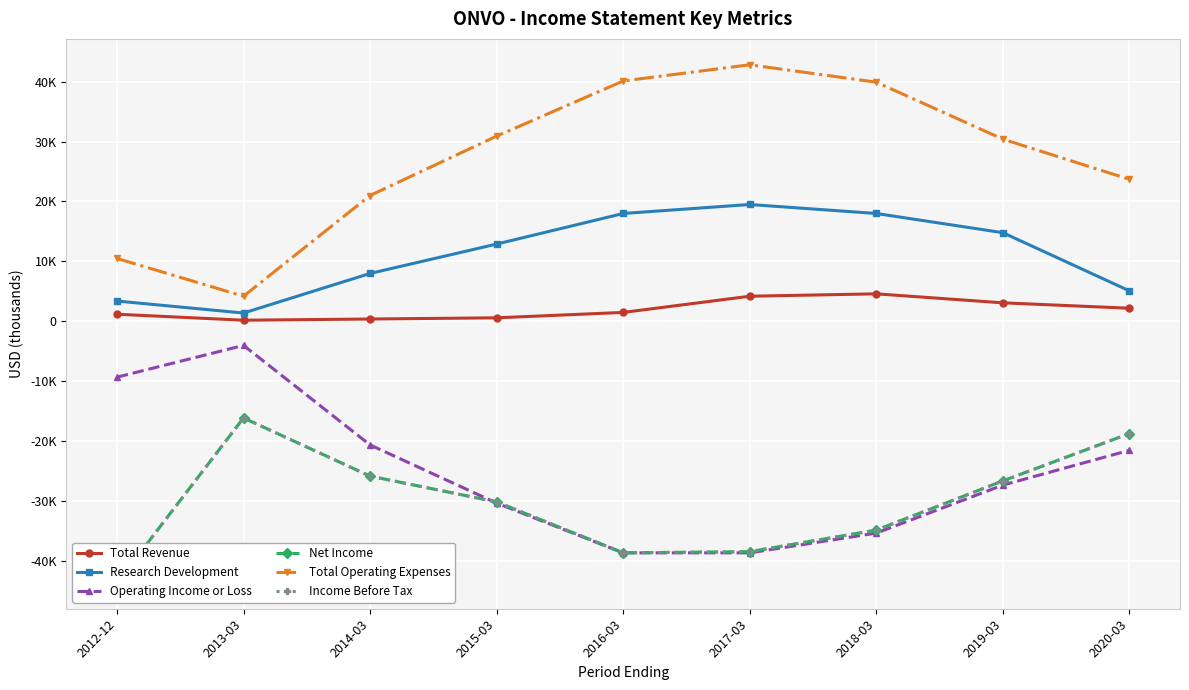

Rank the series by their maximum value, from highest to lowest.

Total Operating Expenses, Research Development, Total Revenue, Operating Income or Loss, Net Income, Income Before Tax